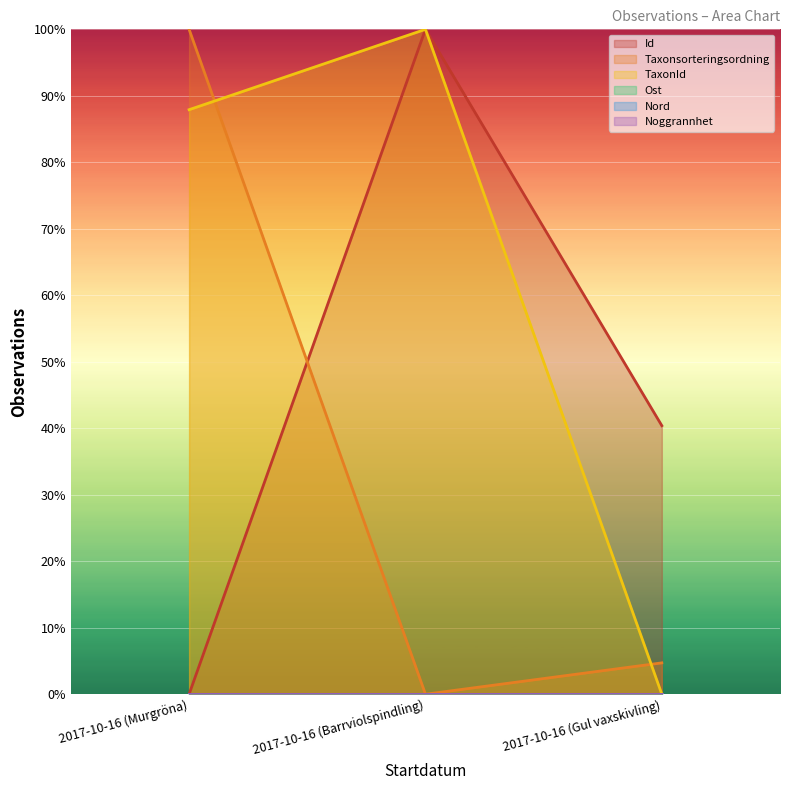

Which series has the largest total across all categories?

TaxonId